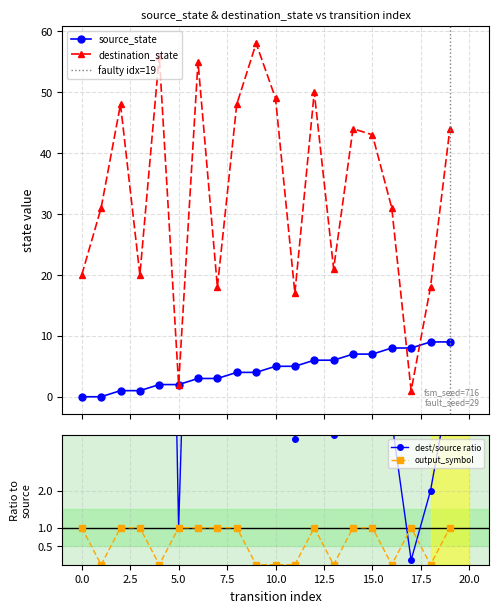

At which category is the sum across all series the highest?

9